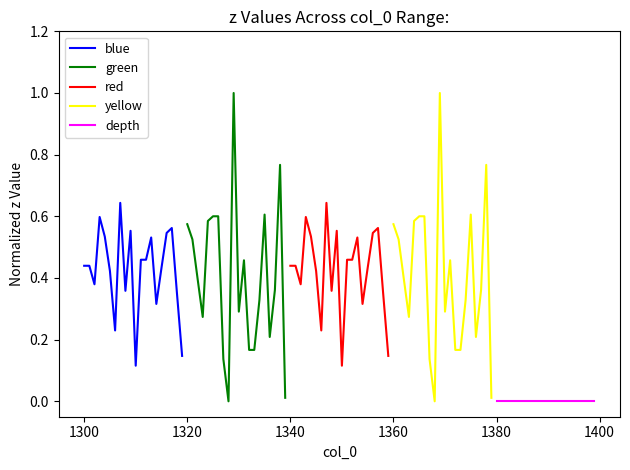

What is the lowest value of the blue series?

0.1